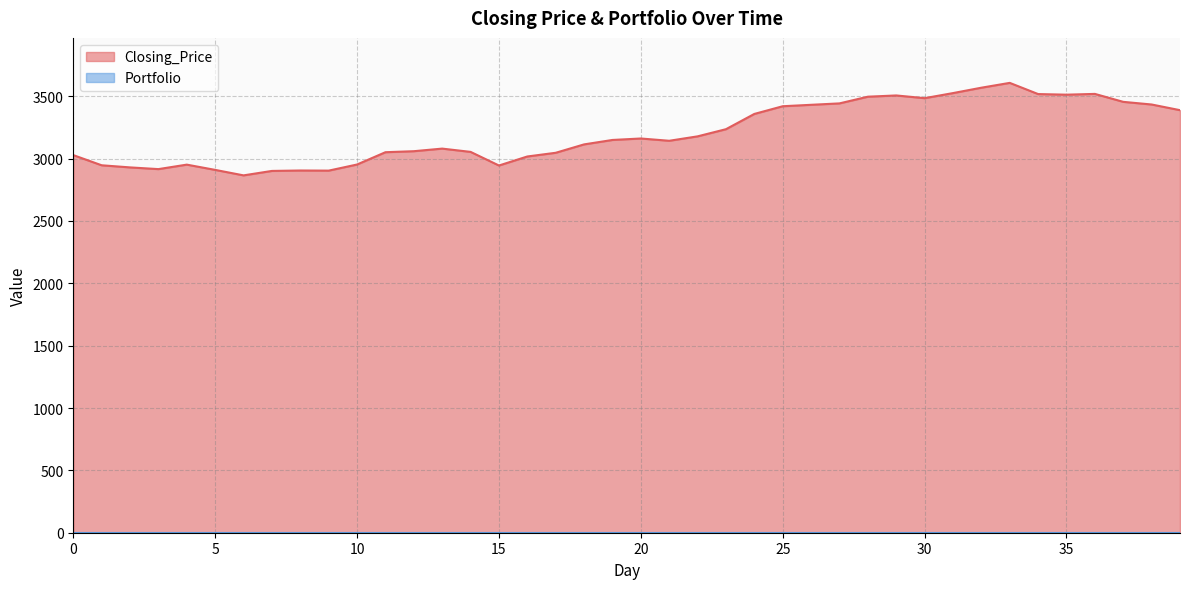

Read the value at 21.

3143.1